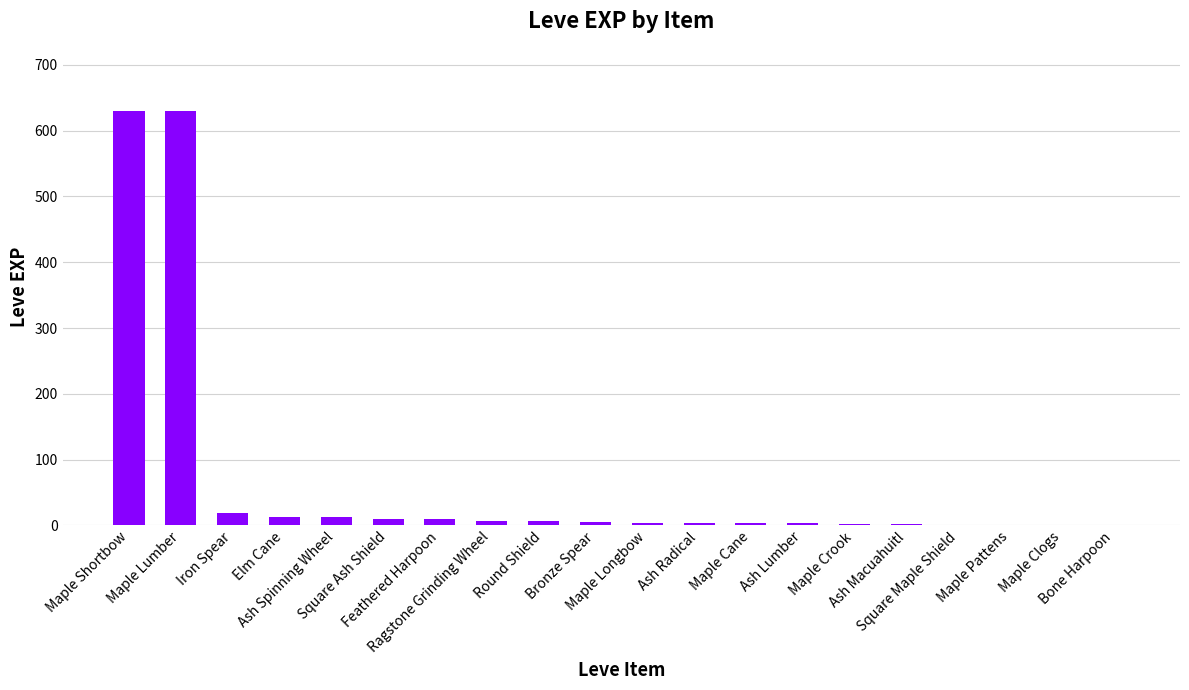

Are the bars horizontal?

No